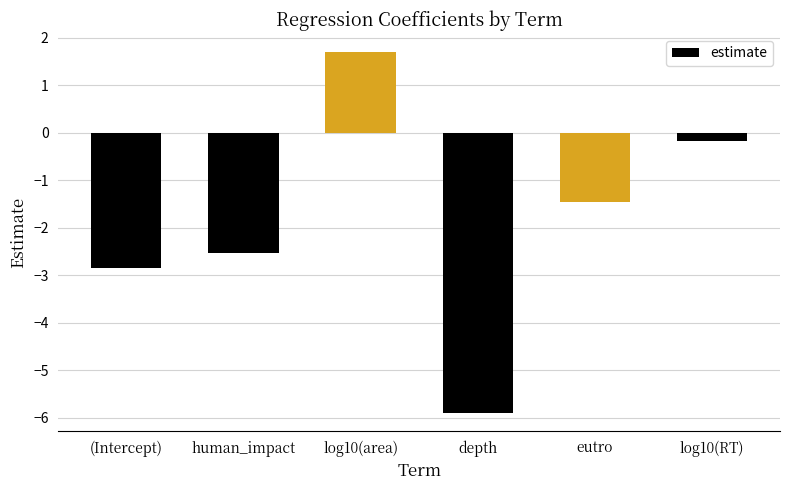

Rank the categories by value from lowest to highest.

depth, (Intercept), human_impact, eutro, log10(RT), log10(area)